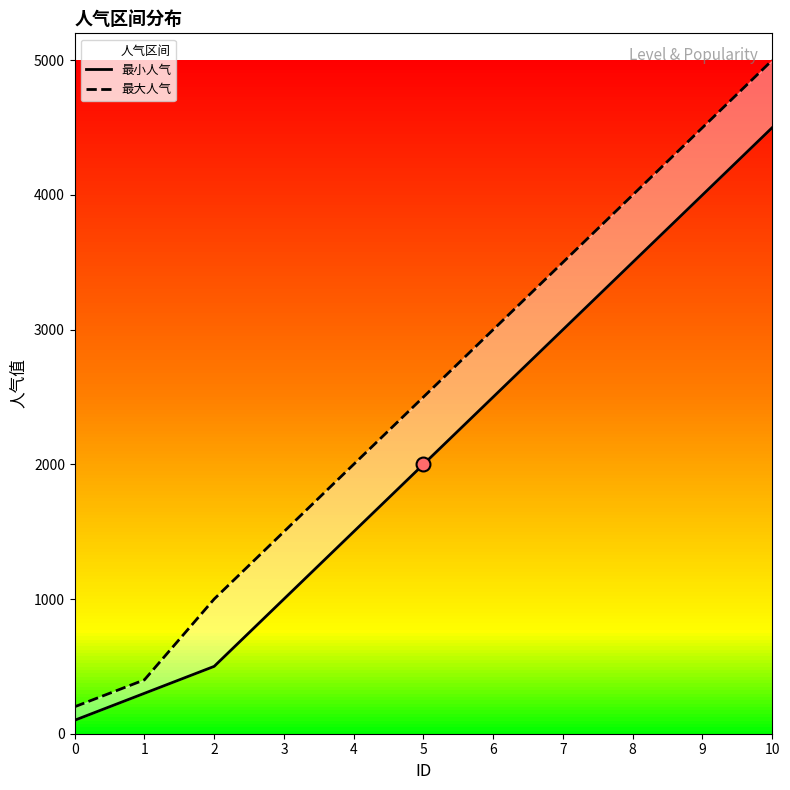

Which series has the widest spread of Y values?

最大人气